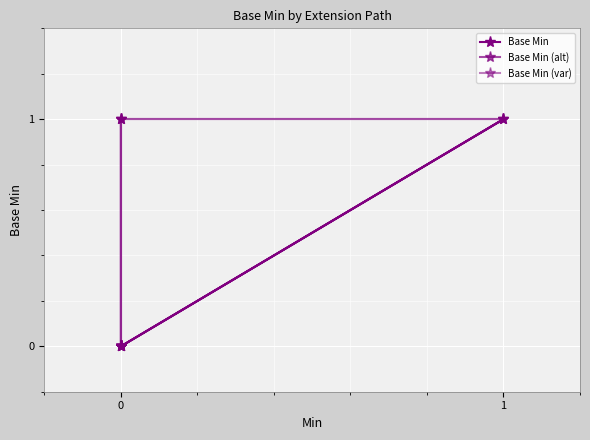

True or false: Base Min and Base Min (alt) intersect in this chart.

False